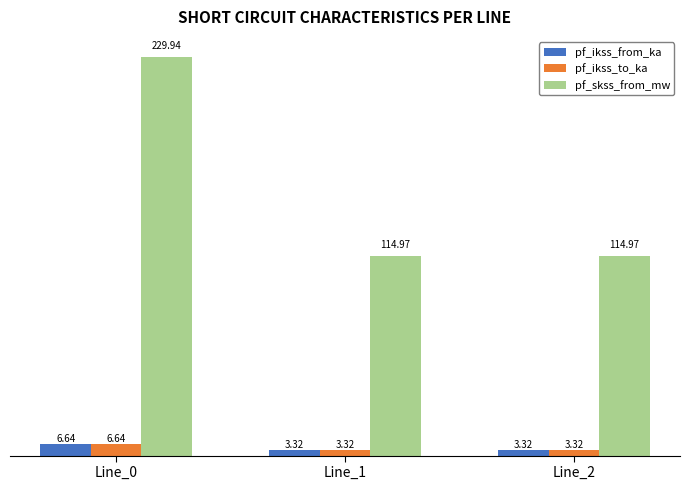

What is the sum of all pf_ikss_to_ka values?

13.3